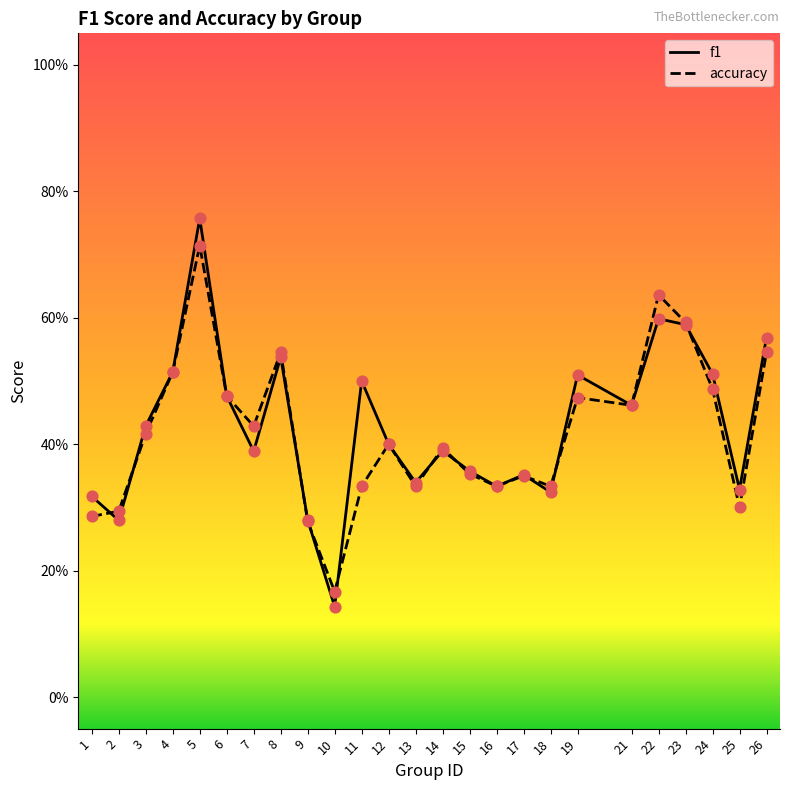

Which series contains the lowest Y value?

f1